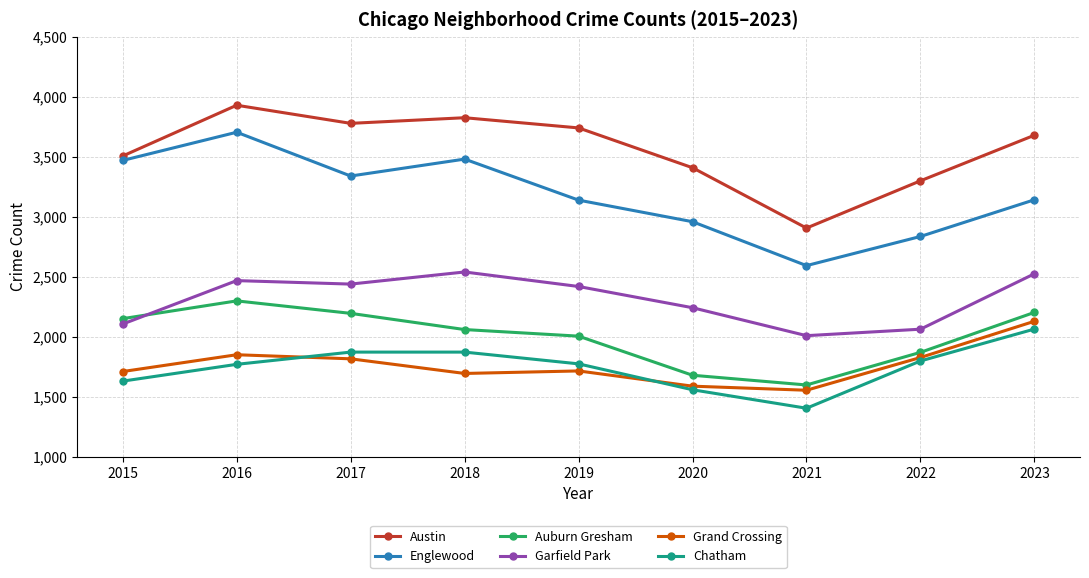

At which label does Chatham first exceed 1774?

2017